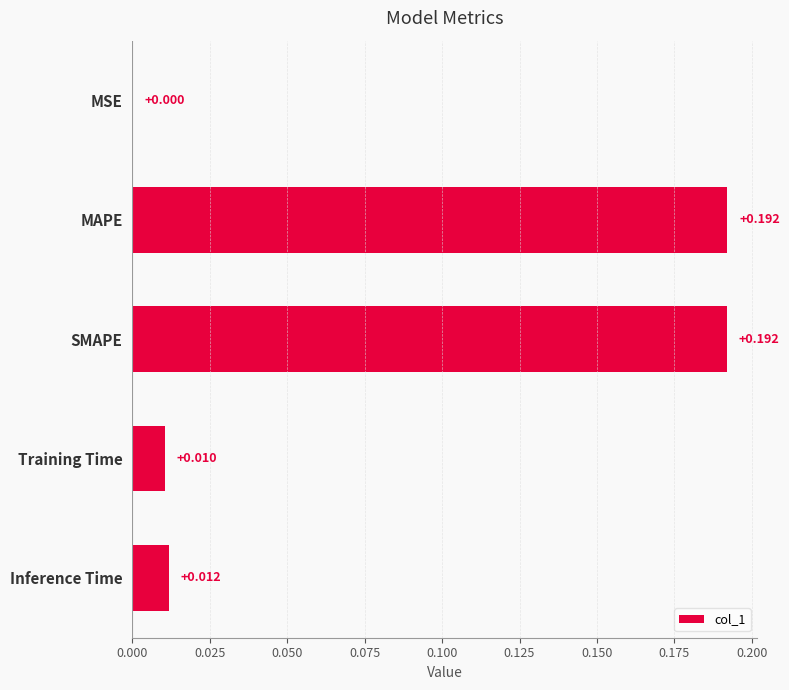

Where is the data nearest to the value 0?

MSE